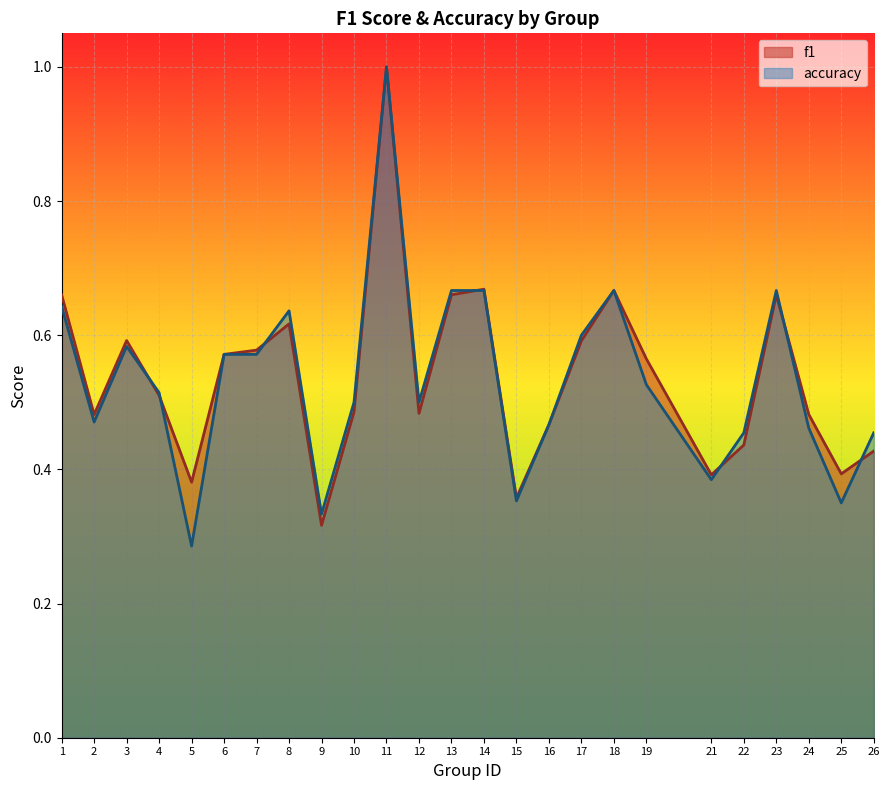

Count the number of data series in this chart.

2